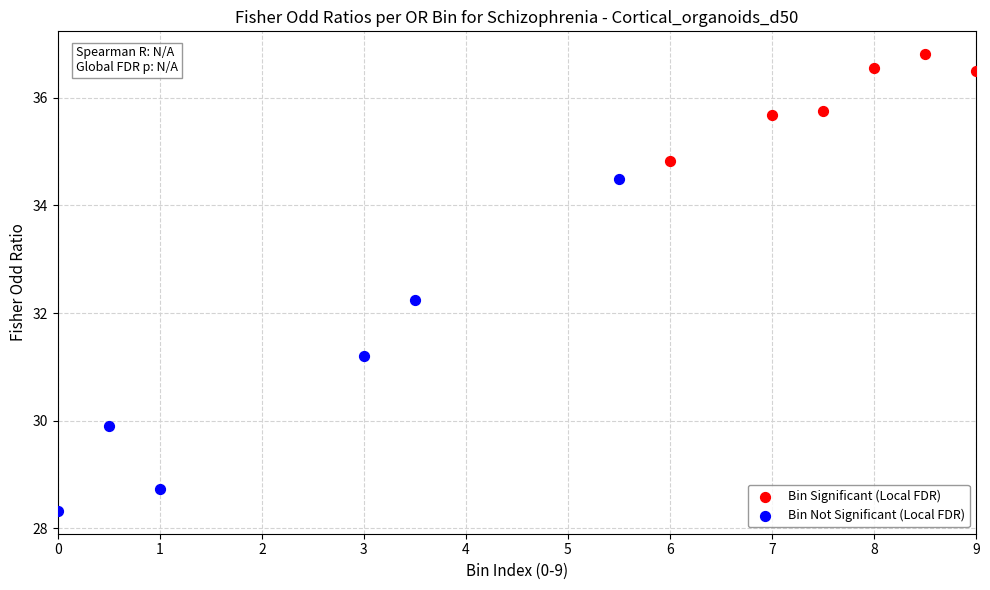

What are all the series names shown in the legend?

Bin Significant (Local FDR), Bin Not Significant (Local FDR)